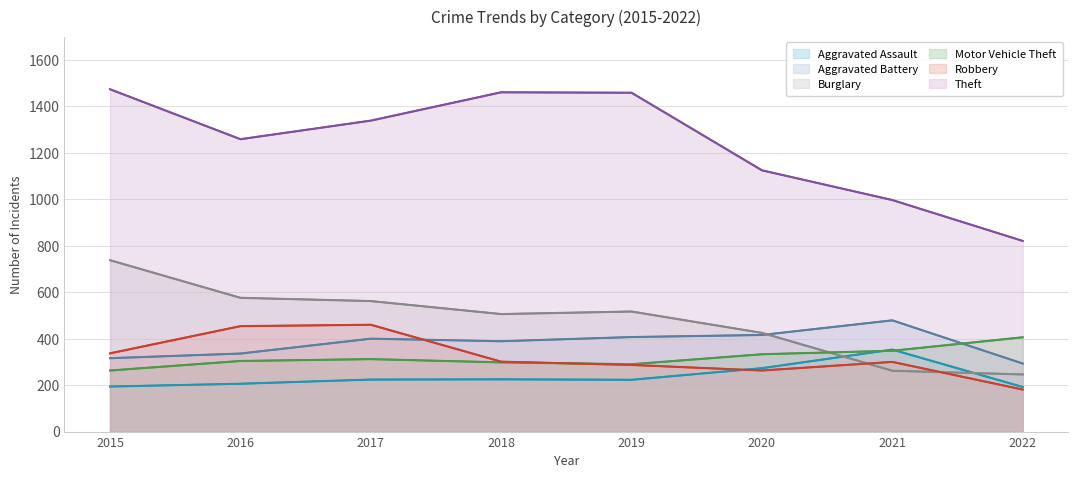

How many data points in Robbery are less than 301?

4